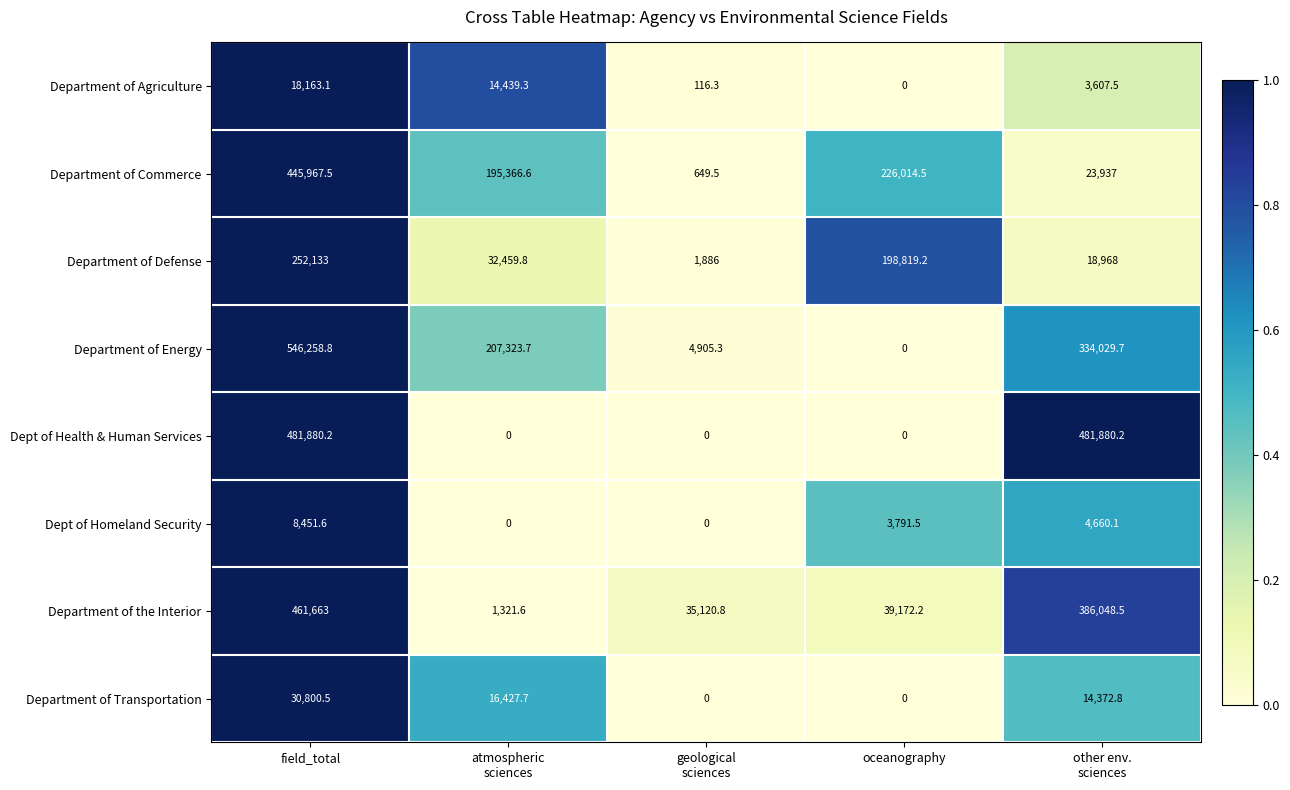

Is the value of Department of Defense at oceanography greater than the value of Department of Energy at field_total?

No